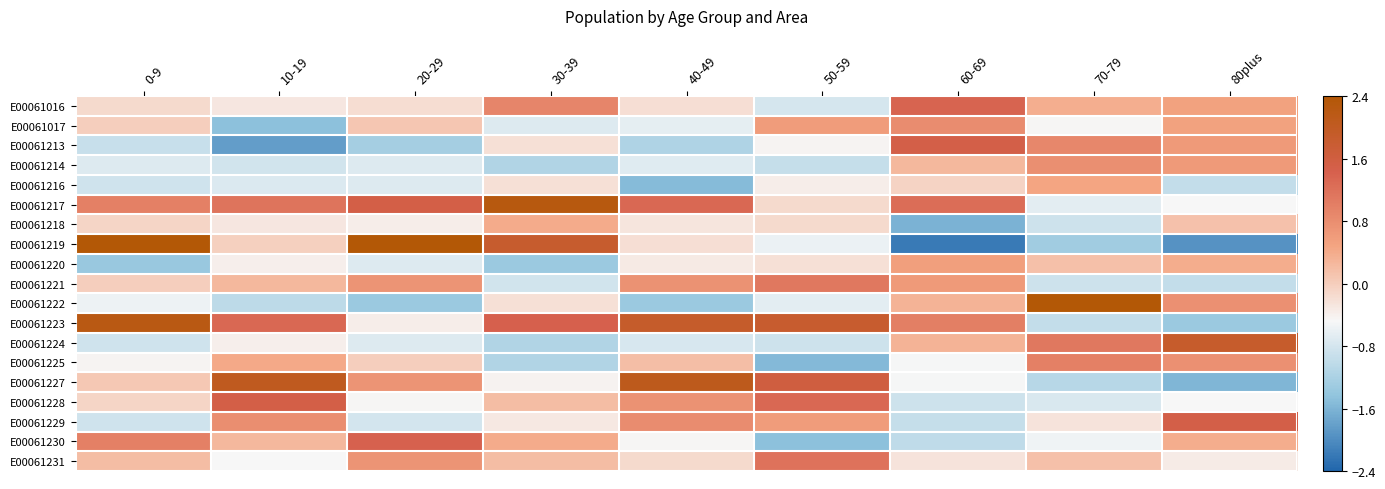

Reading right to left, list all the values displayed in this chart.

E00061016: 80plus=0.5	70-79=0.4	60-69=1.4	50-59=-0.8	40-49=-0.2	30-39=0.9	20-29=-0.2	10-19=-0.3	0-9=-0.1
E00061017: 80plus=0.5	70-79=-0.5	60-69=0.8	50-59=0.6	40-49=-0.6	30-39=-0.7	20-29=0.1	10-19=-1.5	0-9=-0.0
E00061213: 80plus=0.6	70-79=0.9	60-69=1.5	50-59=-0.4	40-49=-1.2	30-39=-0.2	20-29=-1.3	10-19=-1.8	0-9=-0.9
E00061214: 80plus=0.6	70-79=0.8	60-69=0.2	50-59=-1.0	40-49=-0.7	30-39=-1.1	20-29=-0.7	10-19=-0.8	0-9=-0.7
E00061216: 80plus=-1.0	70-79=0.5	60-69=-0.1	50-59=-0.4	40-49=-1.5	30-39=-0.2	20-29=-0.7	10-19=-0.7	0-9=-0.9
E00061217: 80plus=-0.5	70-79=-0.7	60-69=1.2	50-59=-0.1	40-49=1.3	30-39=2.3	20-29=1.5	10-19=1.1	0-9=1.0
E00061218: 80plus=0.1	70-79=-0.9	60-69=-1.6	50-59=-0.1	40-49=-0.3	30-39=0.4	20-29=-0.4	10-19=-0.3	0-9=-0.1
E00061219: 80plus=-1.9	70-79=-1.3	60-69=-2.2	50-59=-0.6	40-49=-0.2	30-39=1.8	20-29=2.6	10-19=-0.0	0-9=2.5
E00061220: 80plus=0.4	70-79=0.2	60-69=0.6	50-59=-0.2	40-49=-0.3	30-39=-1.3	20-29=-0.7	10-19=-0.4	0-9=-1.4
E00061221: 80plus=-1.0	70-79=-0.9	60-69=0.6	50-59=1.1	40-49=0.7	30-39=-0.8	20-29=0.7	10-19=0.2	0-9=-0.0
E00061222: 80plus=0.8	70-79=2.9	60-69=0.3	50-59=-0.7	40-49=-1.3	30-39=-0.2	20-29=-1.3	10-19=-1.0	0-9=-0.6
E00061223: 80plus=-1.3	70-79=-1.0	60-69=1.0	50-59=1.8	40-49=1.9	30-39=1.4	20-29=-0.4	10-19=1.3	0-9=2.2
E00061224: 80plus=1.9	70-79=1.1	60-69=0.3	50-59=-0.9	40-49=-0.8	30-39=-1.1	20-29=-0.7	10-19=-0.4	0-9=-0.9
E00061225: 80plus=0.8	70-79=1.0	60-69=-0.5	50-59=-1.5	40-49=0.2	30-39=-1.1	20-29=-0.0	10-19=0.4	0-9=-0.4
E00061227: 80plus=-1.6	70-79=-1.1	60-69=-0.5	50-59=1.6	40-49=2.1	30-39=-0.4	20-29=0.7	10-19=2.1	0-9=0.1
E00061228: 80plus=-0.5	70-79=-0.8	60-69=-0.9	50-59=1.3	40-49=0.7	30-39=0.2	20-29=-0.5	10-19=1.5	0-9=-0.1
E00061229: 80plus=1.5	70-79=-0.3	60-69=-0.9	50-59=0.6	40-49=0.8	30-39=-0.3	20-29=-0.8	10-19=0.8	0-9=-0.9
E00061230: 80plus=0.4	70-79=-0.6	60-69=-1.0	50-59=-1.5	40-49=-0.5	30-39=0.4	20-29=1.4	10-19=0.2	0-9=1.0
E00061231: 80plus=-0.3	70-79=0.2	60-69=-0.3	50-59=1.2	40-49=-0.1	30-39=0.2	20-29=0.7	10-19=-0.5	0-9=0.2